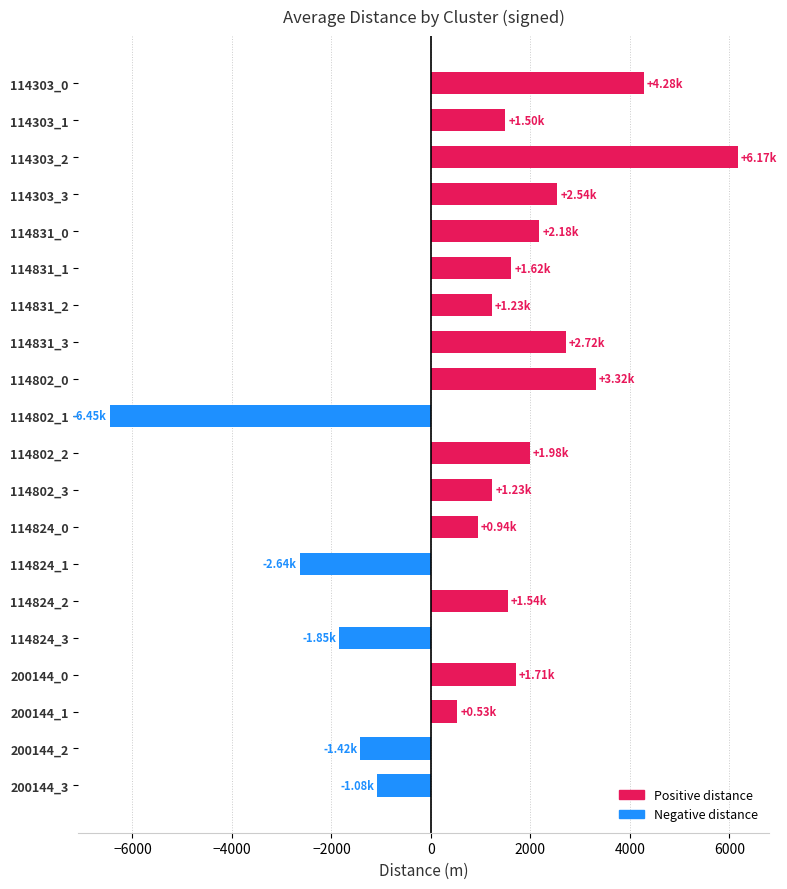

How many values are below 1541?

10